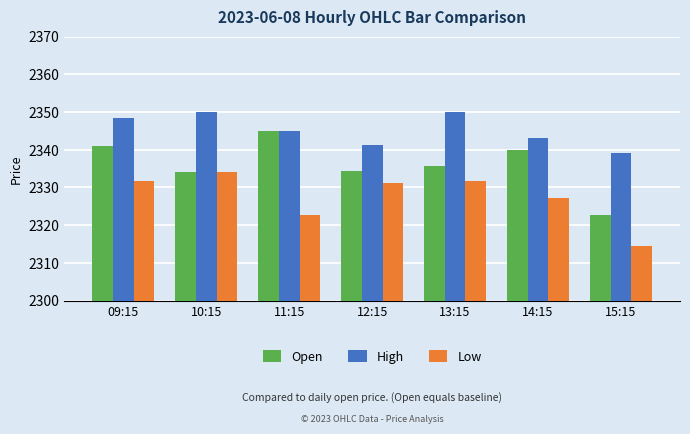

What is the spread (max minus min) of values at 13:15?

18.2